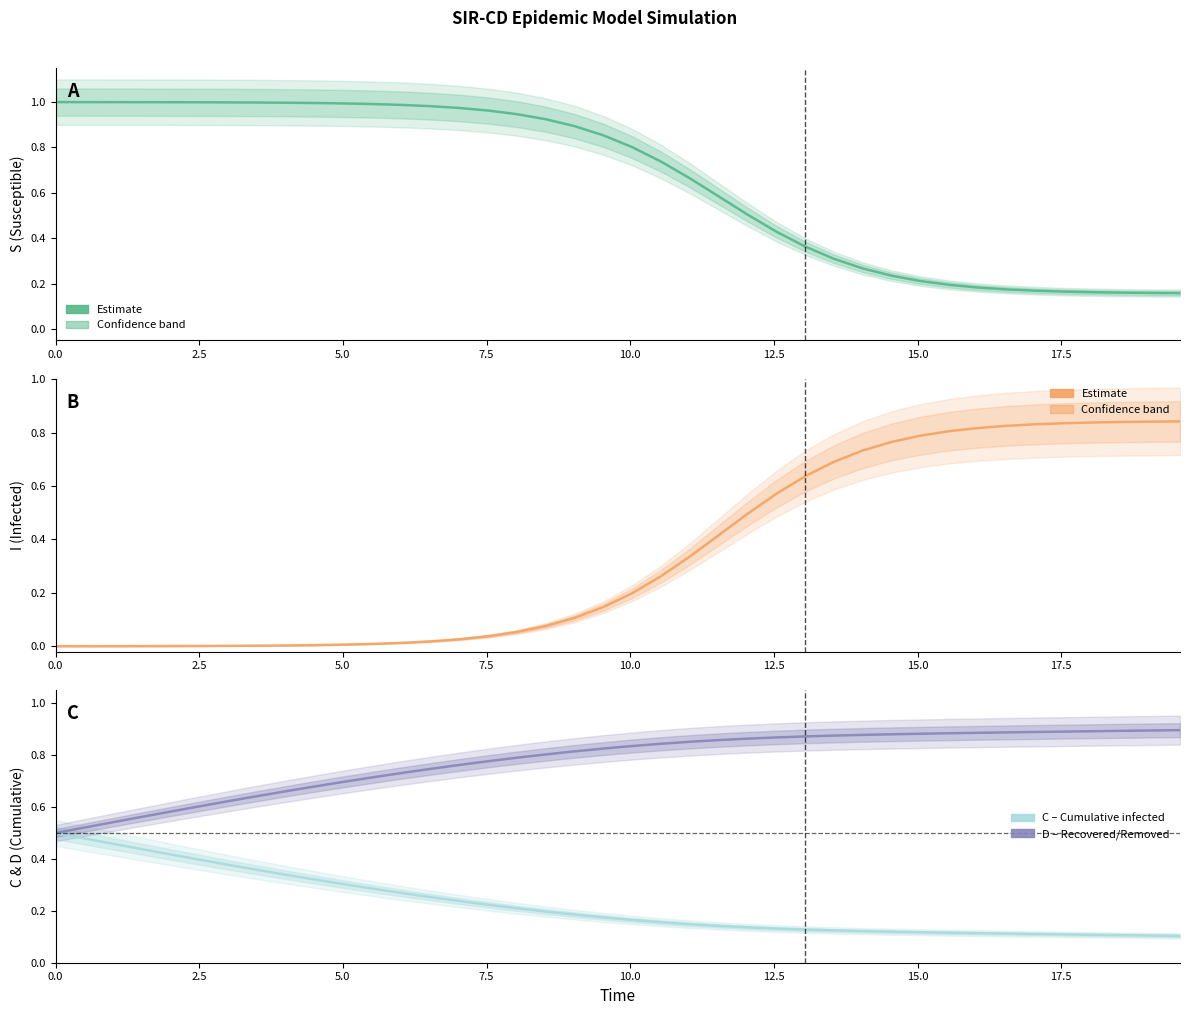

What is the difference between the maximum and minimum values in the C (Cumulative infected) series?

0.4